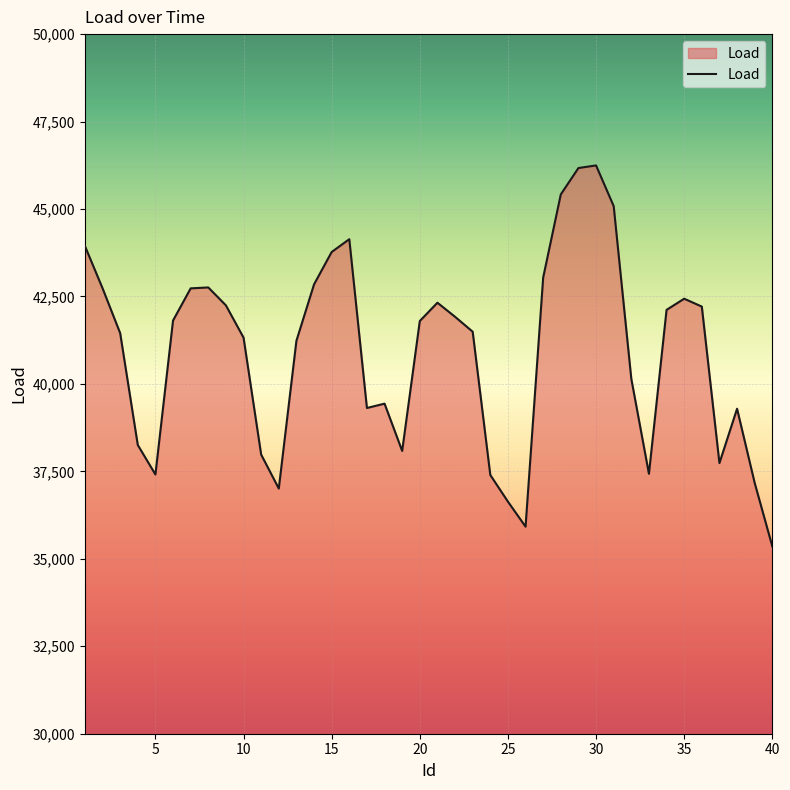

What is the difference between the maximum and minimum values?

10890.3